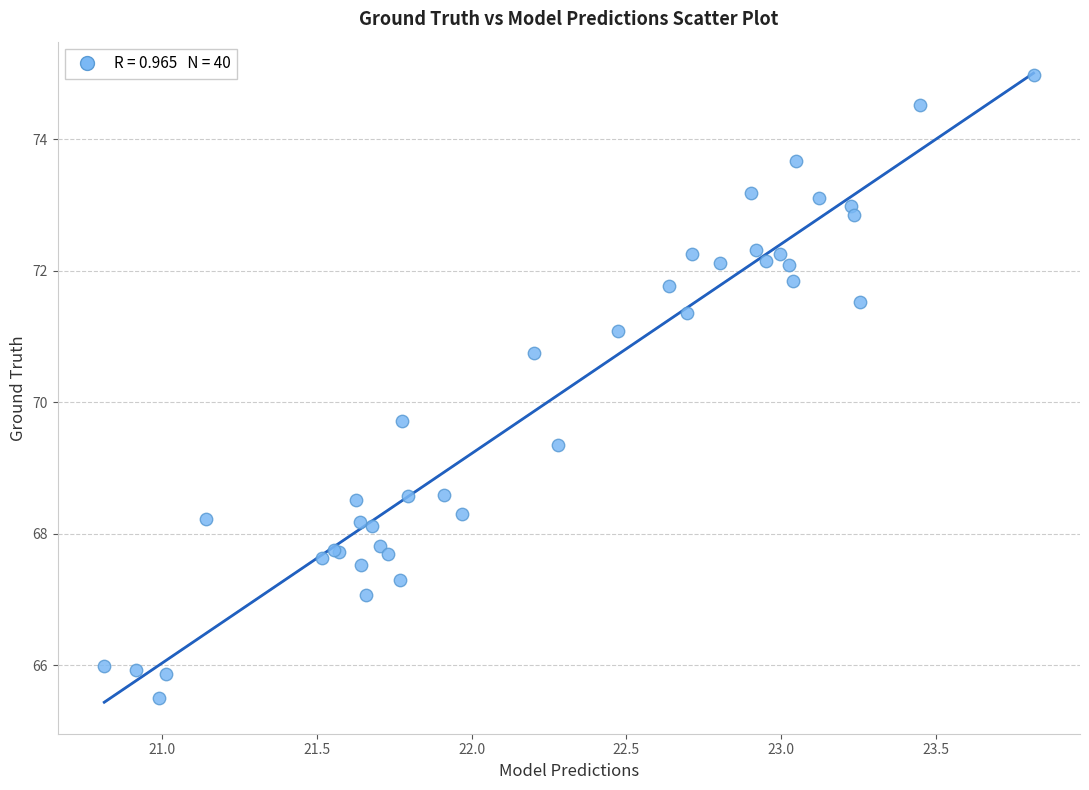

What Y value in the scatter plot is closest to 70?

69.7